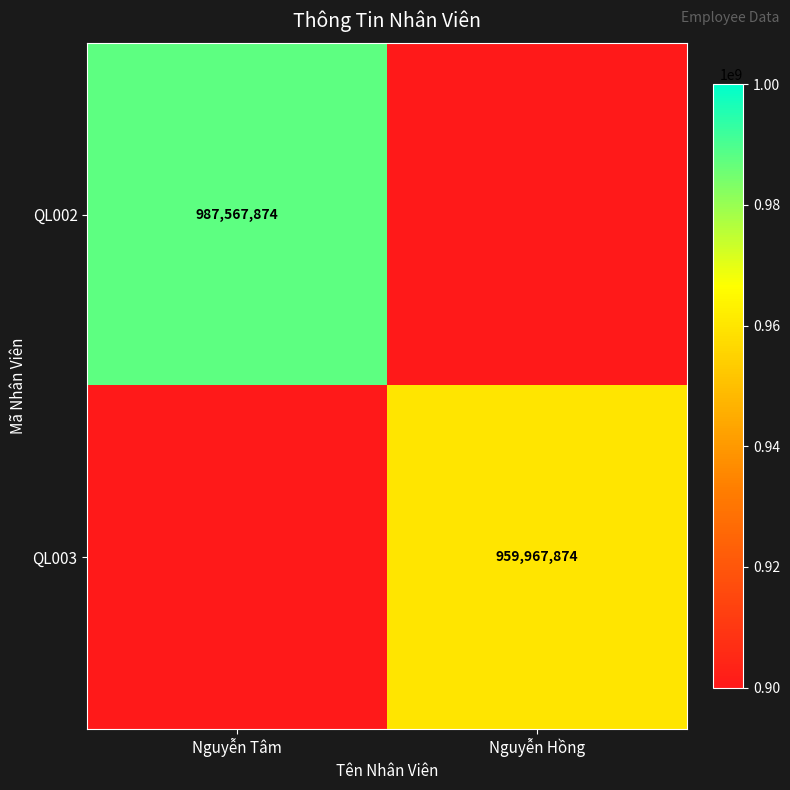

The value of QL003 at Nguyễn Hồng is 371512261. True or false?

False